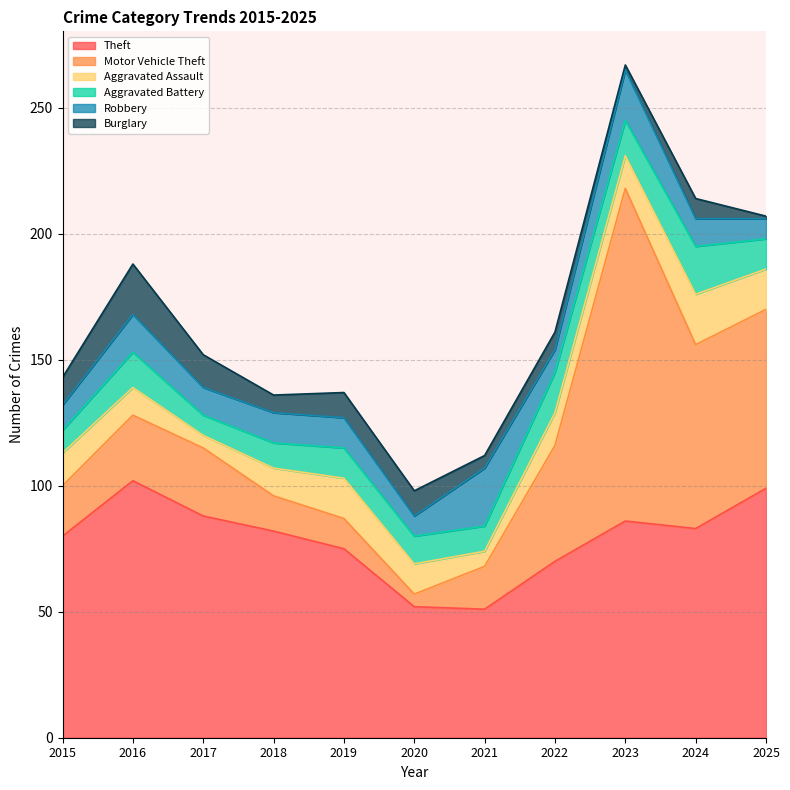

Reading left to right, list all the values displayed in this chart.

Theft: 2015=80	2016=102	2017=88	2018=82	2019=75	2020=52	2021=51	2022=70	2023=86	2024=83	2025=99
Motor Vehicle Theft: 2015=20	2016=26	2017=27	2018=14	2019=12	2020=5	2021=17	2022=46	2023=132	2024=73	2025=71
Aggravated Assault: 2015=13	2016=11	2017=5	2018=11	2019=16	2020=12	2021=6	2022=13	2023=13	2024=20	2025=16
Aggravated Battery: 2015=9	2016=14	2017=8	2018=10	2019=12	2020=11	2021=10	2022=16	2023=14	2024=19	2025=12
Robbery: 2015=10	2016=15	2017=11	2018=12	2019=12	2020=8	2021=23	2022=9	2023=20	2024=11	2025=8
Burglary: 2015=11	2016=20	2017=13	2018=7	2019=10	2020=10	2021=5	2022=7	2023=2	2024=8	2025=1